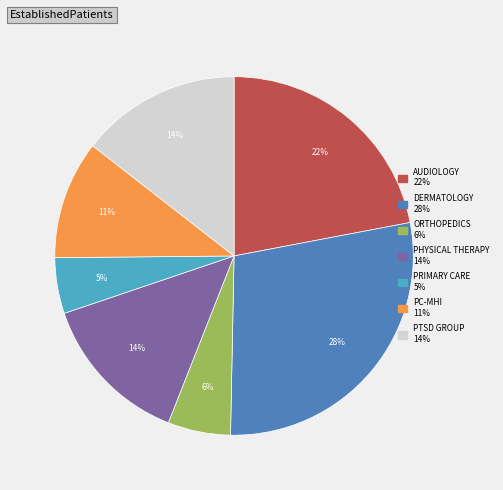

To the nearest percent, what is the average slice percentage?

14%